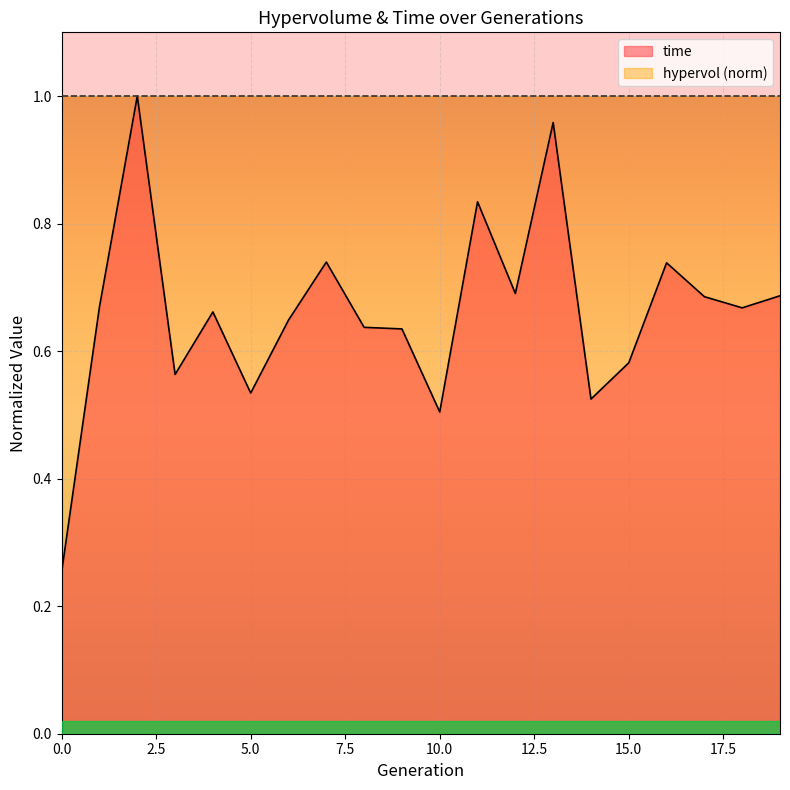

The value at 1 is 0.7. True or false?

True